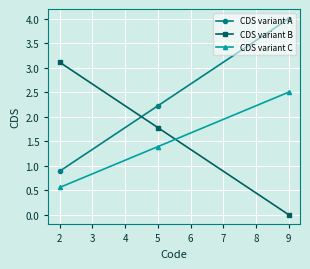

What is the maximum value shown in the chart?

4.0